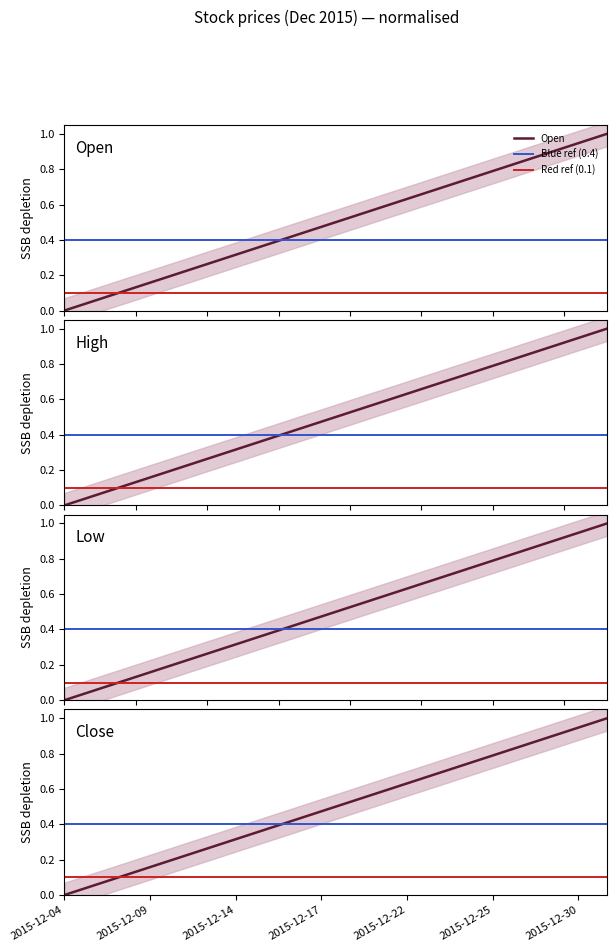

True or false: High and Open intersect in this chart.

False